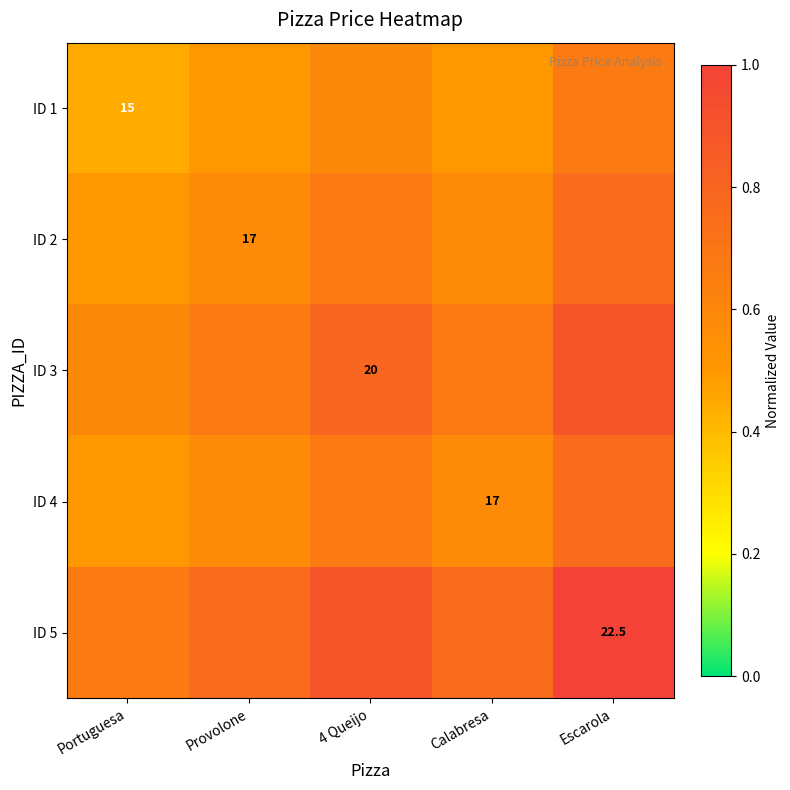

At which category does the chart reach its minimum across all series?

Portuguesa